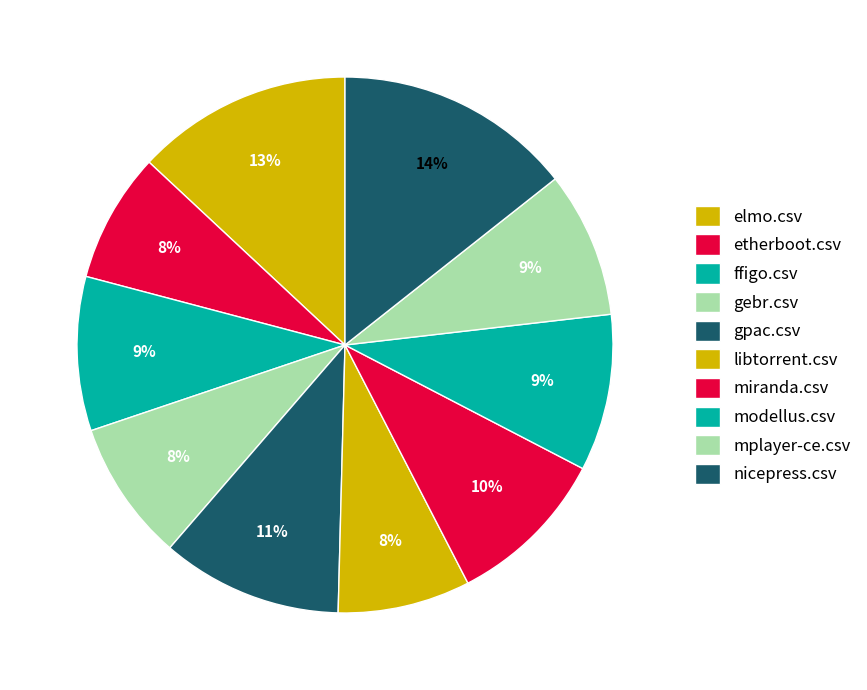

Is there a majority slice in this chart?

No